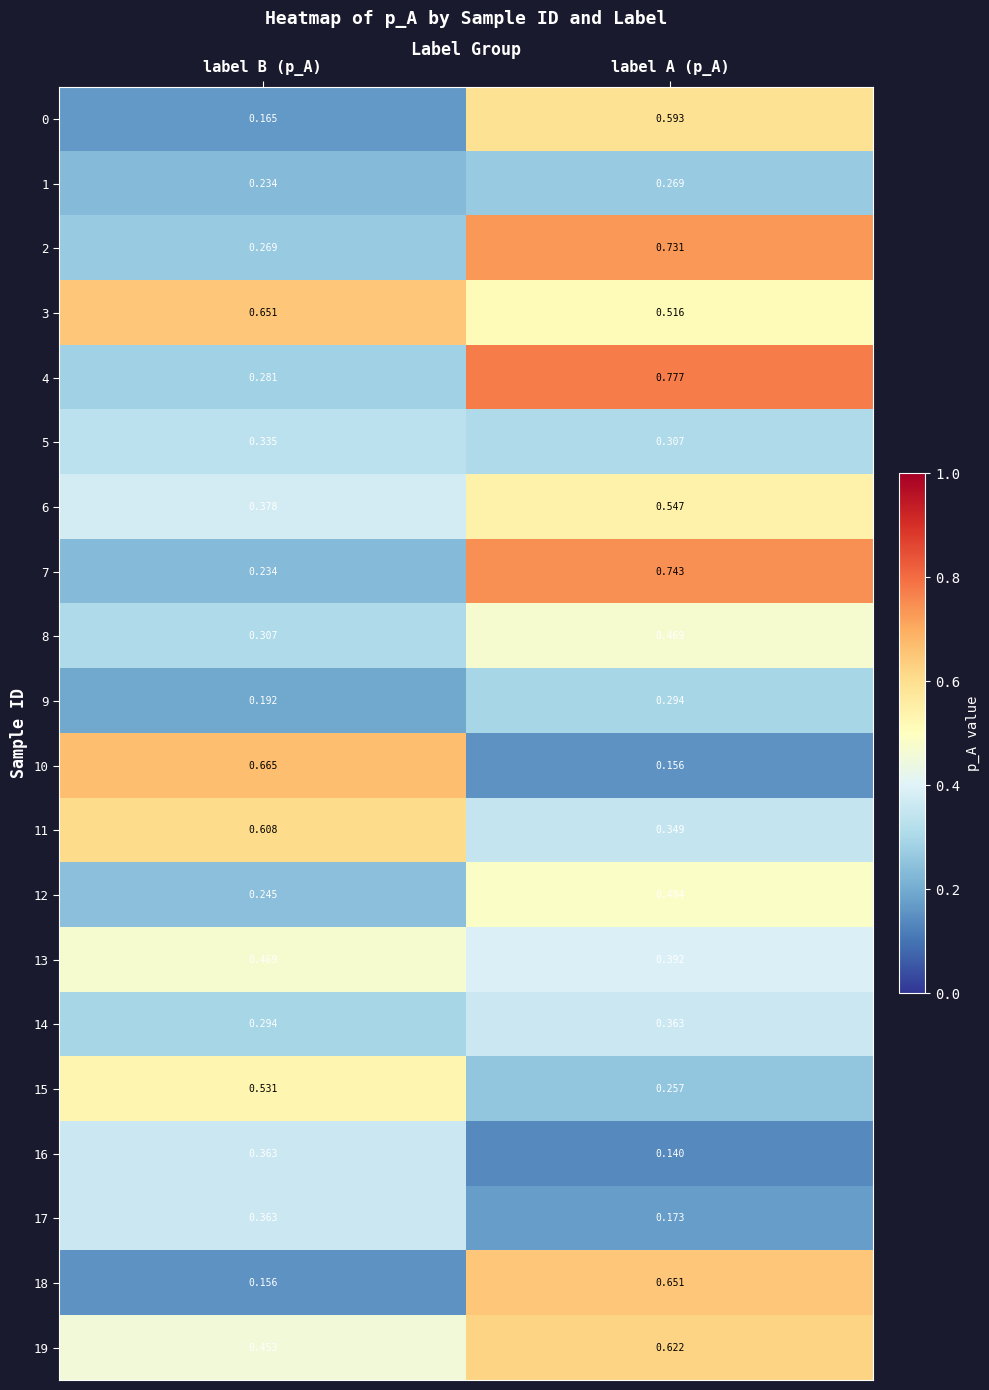

At which category is the sum across all series the highest?

label A (p_A)